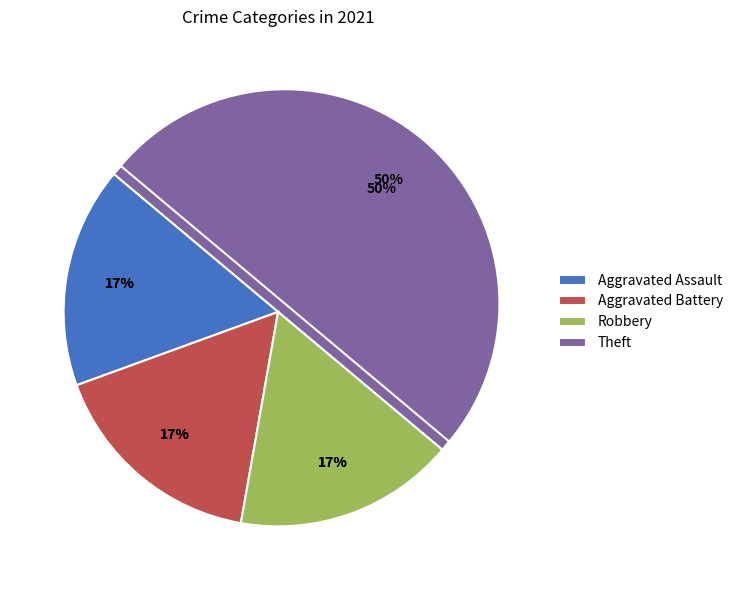

Count the number of slices in the pie.

4